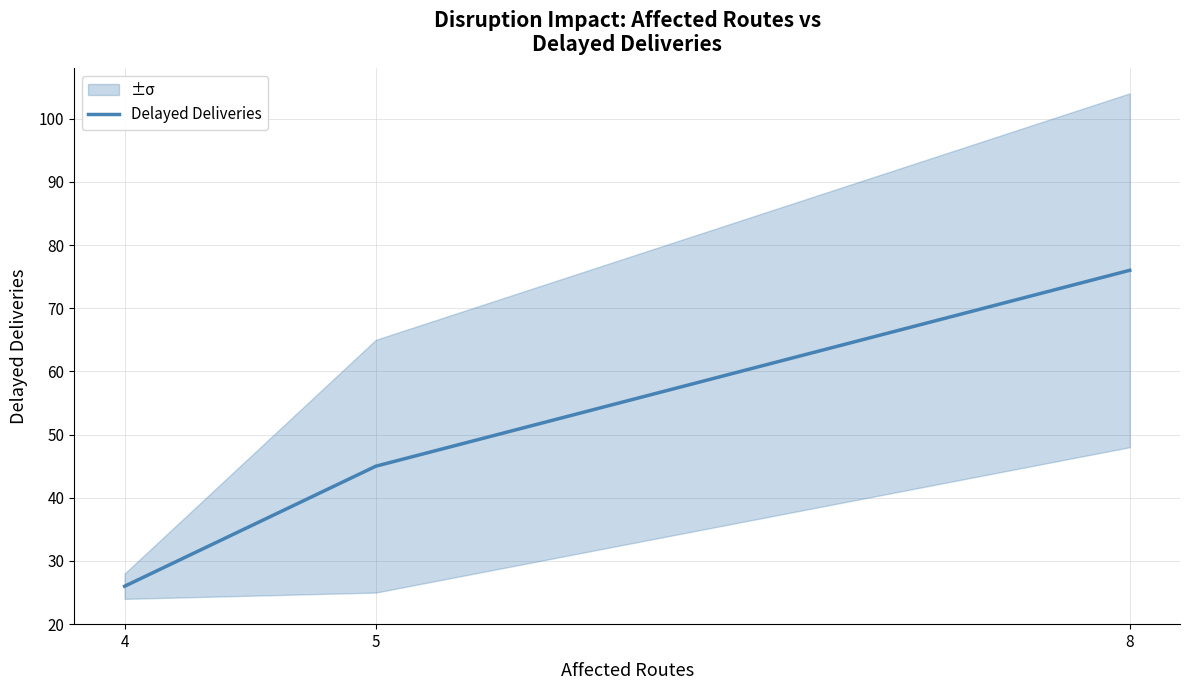

How many values are below 45?

1